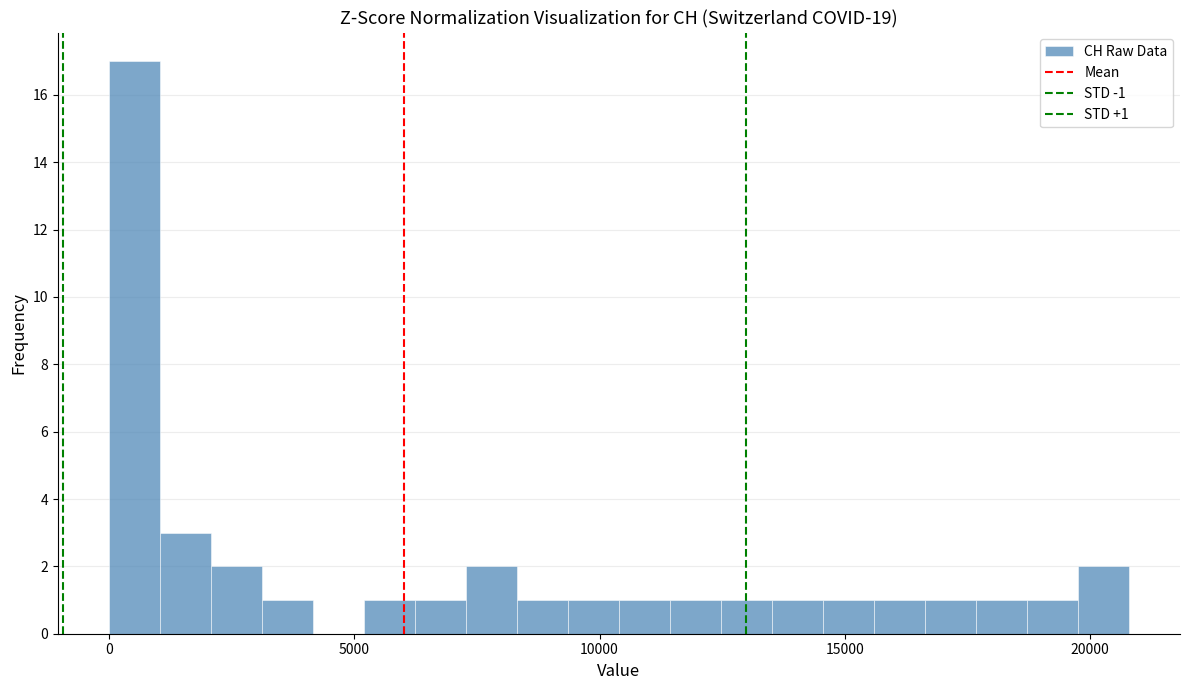

Around what value on the x-axis is the tallest bar? Give the approximate position of its centre, as read against the axis.

500